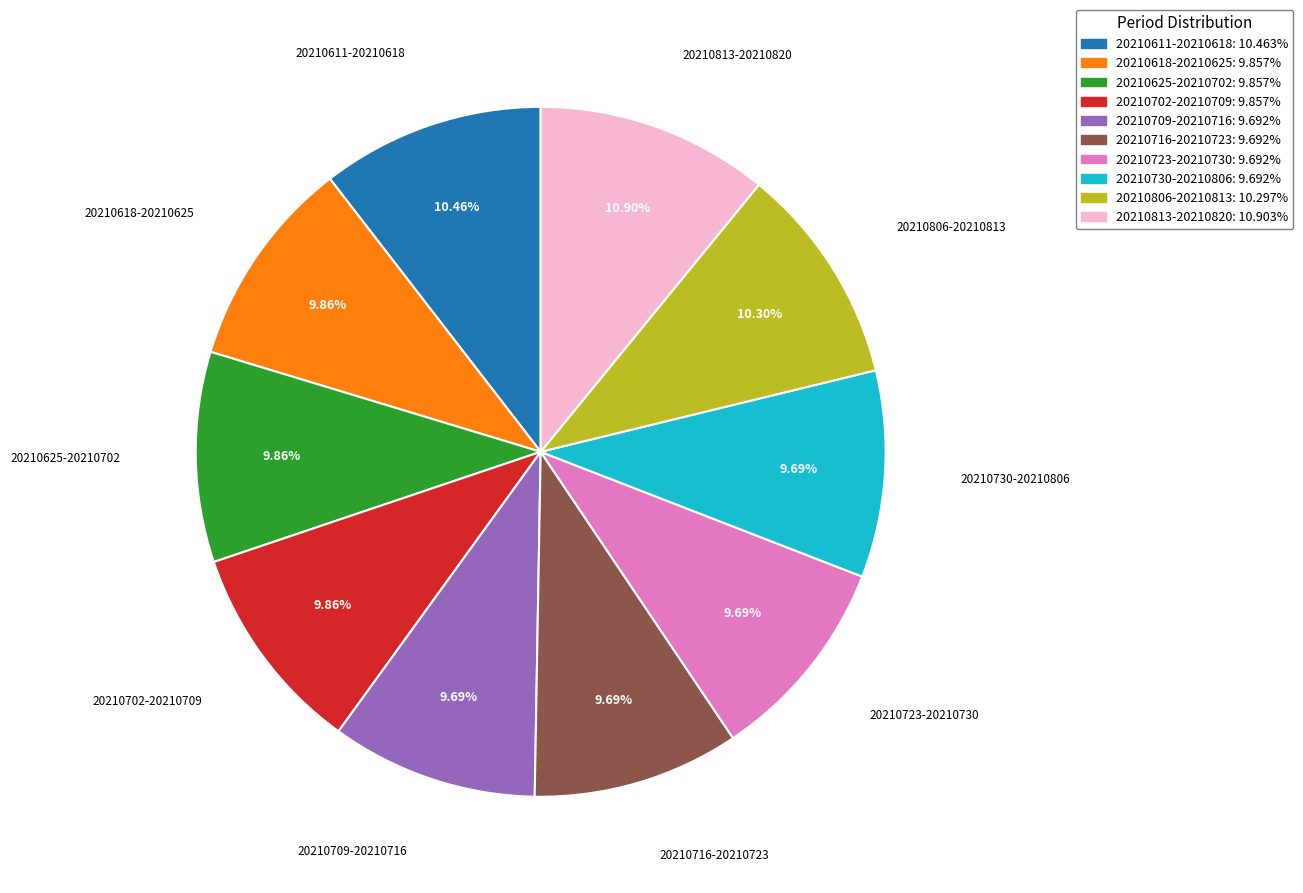

To the nearest percent, what is the difference between the largest and smallest slice percentages?

1%